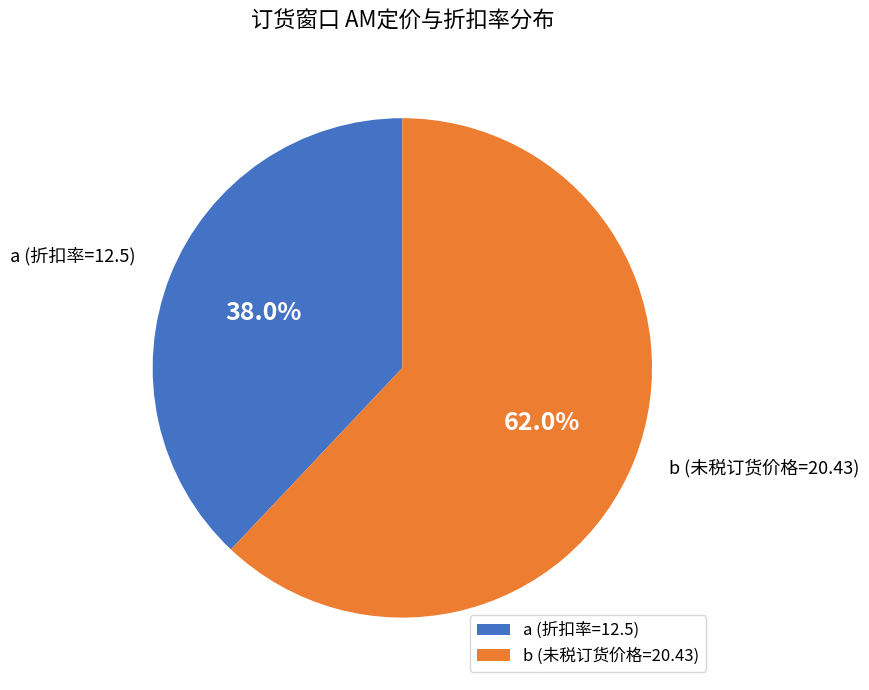

To the nearest percent, what percentage of the pie is a (折扣率=12.5)?

38%